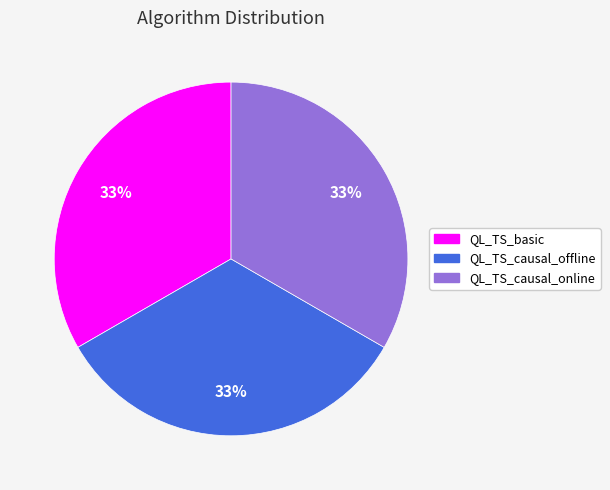

The QL_TS_causal_offline slice represents 33% of the pie. True or false?

True